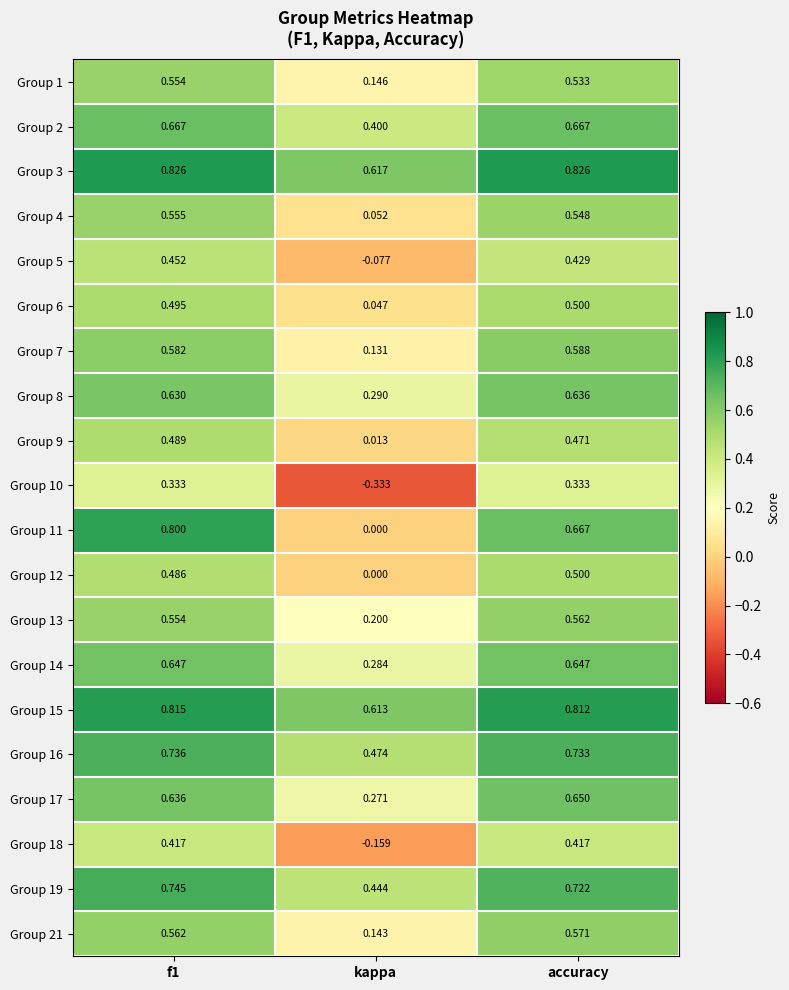

How many distinct data groups are displayed?

20